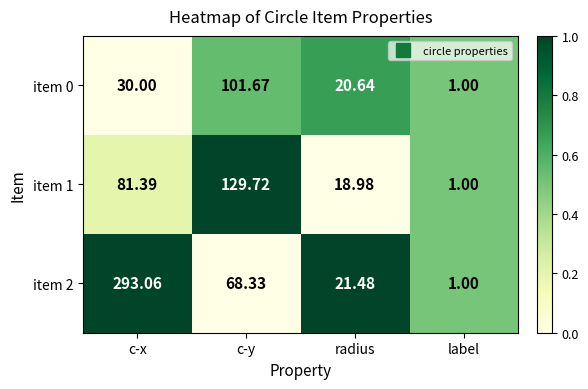

At c-y, list the series in order from smallest to largest.

item 2, item 0, item 1